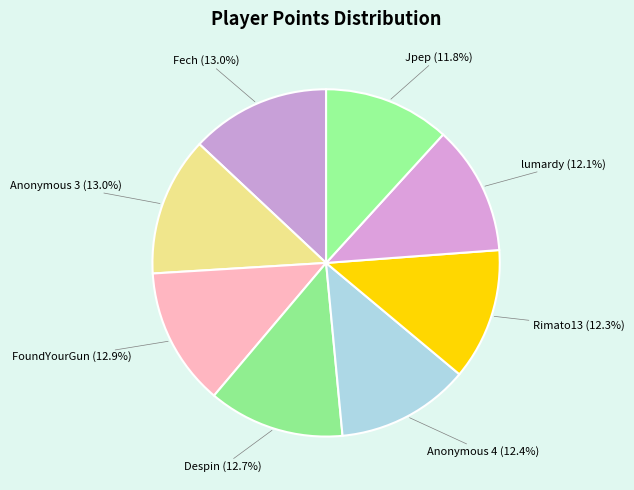

The Rimato13 slice represents 12% of the pie. True or false?

True